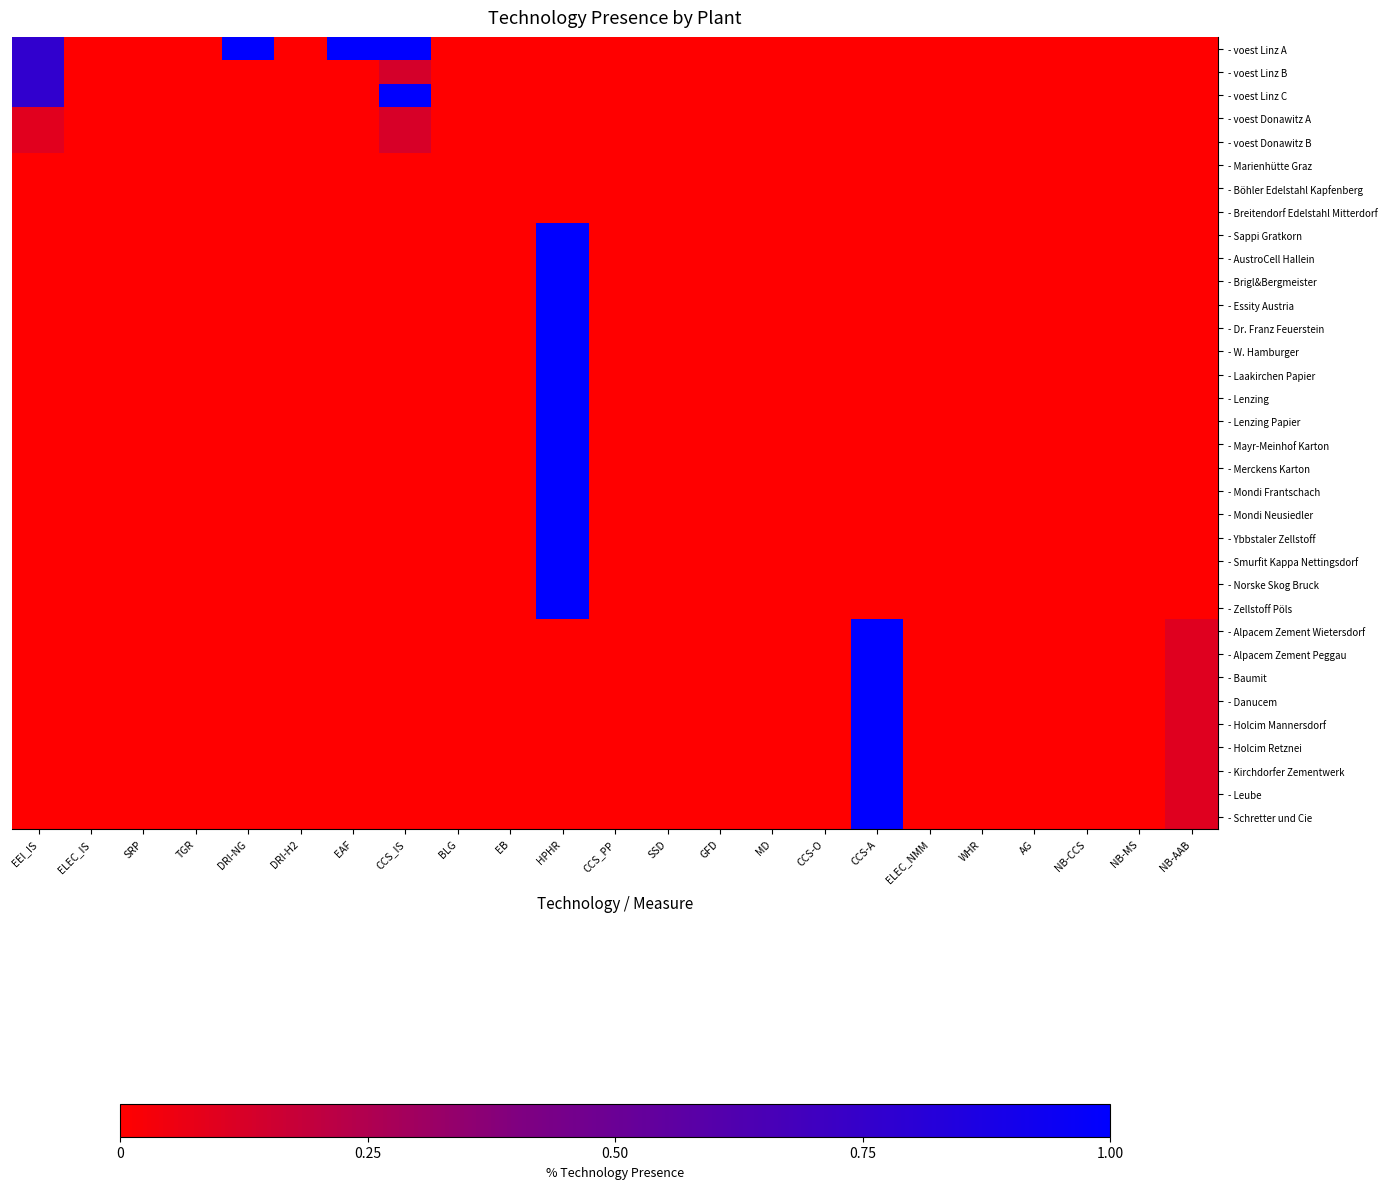

Reading right to left, transcribe all the data shown in this chart.

- voest Linz A: NB-AAB=0.0	NB-MS=0.0	NB-CCS=0.0	AG=0.0	WHR=0.0	ELEC_NMM=0.0	CCS-A=0.0	CCS-O=0.0	MD=0.0	GFD=0.0	SSD=0.0	CCS_PP=0.0	HPHR=0.0	EB=0.0	BLG=0.0	CCS_IS=1.0	EAF=1.0	DRI-H2=0.0	DRI-NG=1.0	TGR=0.0	SRP=0.0	ELEC_IS=0.0	EEI_IS=0.8
- voest Linz B: NB-AAB=0.0	NB-MS=0.0	NB-CCS=0.0	AG=0.0	WHR=0.0	ELEC_NMM=0.0	CCS-A=0.0	CCS-O=0.0	MD=0.0	GFD=0.0	SSD=0.0	CCS_PP=0.0	HPHR=0.0	EB=0.0	BLG=0.0	CCS_IS=0.1	EAF=0.0	DRI-H2=0.0	DRI-NG=0.0	TGR=0.0	SRP=0.0	ELEC_IS=0.0	EEI_IS=0.8
- voest Linz C: NB-AAB=0.0	NB-MS=0.0	NB-CCS=0.0	AG=0.0	WHR=0.0	ELEC_NMM=0.0	CCS-A=0.0	CCS-O=0.0	MD=0.0	GFD=0.0	SSD=0.0	CCS_PP=0.0	HPHR=0.0	EB=0.0	BLG=0.0	CCS_IS=1.0	EAF=0.0	DRI-H2=0.0	DRI-NG=0.0	TGR=0.0	SRP=0.0	ELEC_IS=0.0	EEI_IS=0.8
- voest Donawitz A: NB-AAB=0.0	NB-MS=0.0	NB-CCS=0.0	AG=0.0	WHR=0.0	ELEC_NMM=0.0	CCS-A=0.0	CCS-O=0.0	MD=0.0	GFD=0.0	SSD=0.0	CCS_PP=0.0	HPHR=0.0	EB=0.0	BLG=0.0	CCS_IS=0.1	EAF=0.0	DRI-H2=0.0	DRI-NG=0.0	TGR=0.0	SRP=0.0	ELEC_IS=0.0	EEI_IS=0.1
- voest Donawitz B: NB-AAB=0.0	NB-MS=0.0	NB-CCS=0.0	AG=0.0	WHR=0.0	ELEC_NMM=0.0	CCS-A=0.0	CCS-O=0.0	MD=0.0	GFD=0.0	SSD=0.0	CCS_PP=0.0	HPHR=0.0	EB=0.0	BLG=0.0	CCS_IS=0.1	EAF=0.0	DRI-H2=0.0	DRI-NG=0.0	TGR=0.0	SRP=0.0	ELEC_IS=0.0	EEI_IS=0.1
- Marienhütte Graz: NB-AAB=0.0	NB-MS=0.0	NB-CCS=0.0	AG=0.0	WHR=0.0	ELEC_NMM=0.0	CCS-A=0.0	CCS-O=0.0	MD=0.0	GFD=0.0	SSD=0.0	CCS_PP=0.0	HPHR=0.0	EB=0.0	BLG=0.0	CCS_IS=0.0	EAF=0.0	DRI-H2=0.0	DRI-NG=0.0	TGR=0.0	SRP=0.0	ELEC_IS=0.0	EEI_IS=0.0
- Böhler Edelstahl Kapfenberg: NB-AAB=0.0	NB-MS=0.0	NB-CCS=0.0	AG=0.0	WHR=0.0	ELEC_NMM=0.0	CCS-A=0.0	CCS-O=0.0	MD=0.0	GFD=0.0	SSD=0.0	CCS_PP=0.0	HPHR=0.0	EB=0.0	BLG=0.0	CCS_IS=0.0	EAF=0.0	DRI-H2=0.0	DRI-NG=0.0	TGR=0.0	SRP=0.0	ELEC_IS=0.0	EEI_IS=0.0
- Breitendorf Edelstahl Mitterdorf: NB-AAB=0.0	NB-MS=0.0	NB-CCS=0.0	AG=0.0	WHR=0.0	ELEC_NMM=0.0	CCS-A=0.0	CCS-O=0.0	MD=0.0	GFD=0.0	SSD=0.0	CCS_PP=0.0	HPHR=0.0	EB=0.0	BLG=0.0	CCS_IS=0.0	EAF=0.0	DRI-H2=0.0	DRI-NG=0.0	TGR=0.0	SRP=0.0	ELEC_IS=0.0	EEI_IS=0.0
- Sappi Gratkorn: NB-AAB=0.0	NB-MS=0.0	NB-CCS=0.0	AG=0.0	WHR=0.0	ELEC_NMM=0.0	CCS-A=0.0	CCS-O=0.0	MD=0.0	GFD=0.0	SSD=0.0	CCS_PP=0.0	HPHR=1.0	EB=0.0	BLG=0.0	CCS_IS=0.0	EAF=0.0	DRI-H2=0.0	DRI-NG=0.0	TGR=0.0	SRP=0.0	ELEC_IS=0.0	EEI_IS=0.0
- AustroCell Hallein: NB-AAB=0.0	NB-MS=0.0	NB-CCS=0.0	AG=0.0	WHR=0.0	ELEC_NMM=0.0	CCS-A=0.0	CCS-O=0.0	MD=0.0	GFD=0.0	SSD=0.0	CCS_PP=0.0	HPHR=1.0	EB=0.0	BLG=0.0	CCS_IS=0.0	EAF=0.0	DRI-H2=0.0	DRI-NG=0.0	TGR=0.0	SRP=0.0	ELEC_IS=0.0	EEI_IS=0.0
- Brigl&Bergmeister: NB-AAB=0.0	NB-MS=0.0	NB-CCS=0.0	AG=0.0	WHR=0.0	ELEC_NMM=0.0	CCS-A=0.0	CCS-O=0.0	MD=0.0	GFD=0.0	SSD=0.0	CCS_PP=0.0	HPHR=1.0	EB=0.0	BLG=0.0	CCS_IS=0.0	EAF=0.0	DRI-H2=0.0	DRI-NG=0.0	TGR=0.0	SRP=0.0	ELEC_IS=0.0	EEI_IS=0.0
- Essity Austria: NB-AAB=0.0	NB-MS=0.0	NB-CCS=0.0	AG=0.0	WHR=0.0	ELEC_NMM=0.0	CCS-A=0.0	CCS-O=0.0	MD=0.0	GFD=0.0	SSD=0.0	CCS_PP=0.0	HPHR=1.0	EB=0.0	BLG=0.0	CCS_IS=0.0	EAF=0.0	DRI-H2=0.0	DRI-NG=0.0	TGR=0.0	SRP=0.0	ELEC_IS=0.0	EEI_IS=0.0
- Dr. Franz Feuerstein: NB-AAB=0.0	NB-MS=0.0	NB-CCS=0.0	AG=0.0	WHR=0.0	ELEC_NMM=0.0	CCS-A=0.0	CCS-O=0.0	MD=0.0	GFD=0.0	SSD=0.0	CCS_PP=0.0	HPHR=1.0	EB=0.0	BLG=0.0	CCS_IS=0.0	EAF=0.0	DRI-H2=0.0	DRI-NG=0.0	TGR=0.0	SRP=0.0	ELEC_IS=0.0	EEI_IS=0.0
- W. Hamburger: NB-AAB=0.0	NB-MS=0.0	NB-CCS=0.0	AG=0.0	WHR=0.0	ELEC_NMM=0.0	CCS-A=0.0	CCS-O=0.0	MD=0.0	GFD=0.0	SSD=0.0	CCS_PP=0.0	HPHR=1.0	EB=0.0	BLG=0.0	CCS_IS=0.0	EAF=0.0	DRI-H2=0.0	DRI-NG=0.0	TGR=0.0	SRP=0.0	ELEC_IS=0.0	EEI_IS=0.0
- Laakirchen Papier: NB-AAB=0.0	NB-MS=0.0	NB-CCS=0.0	AG=0.0	WHR=0.0	ELEC_NMM=0.0	CCS-A=0.0	CCS-O=0.0	MD=0.0	GFD=0.0	SSD=0.0	CCS_PP=0.0	HPHR=1.0	EB=0.0	BLG=0.0	CCS_IS=0.0	EAF=0.0	DRI-H2=0.0	DRI-NG=0.0	TGR=0.0	SRP=0.0	ELEC_IS=0.0	EEI_IS=0.0
- Lenzing: NB-AAB=0.0	NB-MS=0.0	NB-CCS=0.0	AG=0.0	WHR=0.0	ELEC_NMM=0.0	CCS-A=0.0	CCS-O=0.0	MD=0.0	GFD=0.0	SSD=0.0	CCS_PP=0.0	HPHR=1.0	EB=0.0	BLG=0.0	CCS_IS=0.0	EAF=0.0	DRI-H2=0.0	DRI-NG=0.0	TGR=0.0	SRP=0.0	ELEC_IS=0.0	EEI_IS=0.0
- Lenzing Papier: NB-AAB=0.0	NB-MS=0.0	NB-CCS=0.0	AG=0.0	WHR=0.0	ELEC_NMM=0.0	CCS-A=0.0	CCS-O=0.0	MD=0.0	GFD=0.0	SSD=0.0	CCS_PP=0.0	HPHR=1.0	EB=0.0	BLG=0.0	CCS_IS=0.0	EAF=0.0	DRI-H2=0.0	DRI-NG=0.0	TGR=0.0	SRP=0.0	ELEC_IS=0.0	EEI_IS=0.0
- Mayr-Meinhof Karton: NB-AAB=0.0	NB-MS=0.0	NB-CCS=0.0	AG=0.0	WHR=0.0	ELEC_NMM=0.0	CCS-A=0.0	CCS-O=0.0	MD=0.0	GFD=0.0	SSD=0.0	CCS_PP=0.0	HPHR=1.0	EB=0.0	BLG=0.0	CCS_IS=0.0	EAF=0.0	DRI-H2=0.0	DRI-NG=0.0	TGR=0.0	SRP=0.0	ELEC_IS=0.0	EEI_IS=0.0
- Merckens Karton: NB-AAB=0.0	NB-MS=0.0	NB-CCS=0.0	AG=0.0	WHR=0.0	ELEC_NMM=0.0	CCS-A=0.0	CCS-O=0.0	MD=0.0	GFD=0.0	SSD=0.0	CCS_PP=0.0	HPHR=1.0	EB=0.0	BLG=0.0	CCS_IS=0.0	EAF=0.0	DRI-H2=0.0	DRI-NG=0.0	TGR=0.0	SRP=0.0	ELEC_IS=0.0	EEI_IS=0.0
- Mondi Frantschach: NB-AAB=0.0	NB-MS=0.0	NB-CCS=0.0	AG=0.0	WHR=0.0	ELEC_NMM=0.0	CCS-A=0.0	CCS-O=0.0	MD=0.0	GFD=0.0	SSD=0.0	CCS_PP=0.0	HPHR=1.0	EB=0.0	BLG=0.0	CCS_IS=0.0	EAF=0.0	DRI-H2=0.0	DRI-NG=0.0	TGR=0.0	SRP=0.0	ELEC_IS=0.0	EEI_IS=0.0
- Mondi Neusiedler: NB-AAB=0.0	NB-MS=0.0	NB-CCS=0.0	AG=0.0	WHR=0.0	ELEC_NMM=0.0	CCS-A=0.0	CCS-O=0.0	MD=0.0	GFD=0.0	SSD=0.0	CCS_PP=0.0	HPHR=1.0	EB=0.0	BLG=0.0	CCS_IS=0.0	EAF=0.0	DRI-H2=0.0	DRI-NG=0.0	TGR=0.0	SRP=0.0	ELEC_IS=0.0	EEI_IS=0.0
- Ybbstaler Zellstoff: NB-AAB=0.0	NB-MS=0.0	NB-CCS=0.0	AG=0.0	WHR=0.0	ELEC_NMM=0.0	CCS-A=0.0	CCS-O=0.0	MD=0.0	GFD=0.0	SSD=0.0	CCS_PP=0.0	HPHR=1.0	EB=0.0	BLG=0.0	CCS_IS=0.0	EAF=0.0	DRI-H2=0.0	DRI-NG=0.0	TGR=0.0	SRP=0.0	ELEC_IS=0.0	EEI_IS=0.0
- Smurfit Kappa Nettingsdorf: NB-AAB=0.0	NB-MS=0.0	NB-CCS=0.0	AG=0.0	WHR=0.0	ELEC_NMM=0.0	CCS-A=0.0	CCS-O=0.0	MD=0.0	GFD=0.0	SSD=0.0	CCS_PP=0.0	HPHR=1.0	EB=0.0	BLG=0.0	CCS_IS=0.0	EAF=0.0	DRI-H2=0.0	DRI-NG=0.0	TGR=0.0	SRP=0.0	ELEC_IS=0.0	EEI_IS=0.0
- Norske Skog Bruck: NB-AAB=0.0	NB-MS=0.0	NB-CCS=0.0	AG=0.0	WHR=0.0	ELEC_NMM=0.0	CCS-A=0.0	CCS-O=0.0	MD=0.0	GFD=0.0	SSD=0.0	CCS_PP=0.0	HPHR=1.0	EB=0.0	BLG=0.0	CCS_IS=0.0	EAF=0.0	DRI-H2=0.0	DRI-NG=0.0	TGR=0.0	SRP=0.0	ELEC_IS=0.0	EEI_IS=0.0
- Zellstoff Pöls: NB-AAB=0.0	NB-MS=0.0	NB-CCS=0.0	AG=0.0	WHR=0.0	ELEC_NMM=0.0	CCS-A=0.0	CCS-O=0.0	MD=0.0	GFD=0.0	SSD=0.0	CCS_PP=0.0	HPHR=1.0	EB=0.0	BLG=0.0	CCS_IS=0.0	EAF=0.0	DRI-H2=0.0	DRI-NG=0.0	TGR=0.0	SRP=0.0	ELEC_IS=0.0	EEI_IS=0.0
- Alpacem Zement Wietersdorf: NB-AAB=0.1	NB-MS=0.0	NB-CCS=0.0	AG=0.0	WHR=0.0	ELEC_NMM=0.0	CCS-A=1.0	CCS-O=0.0	MD=0.0	GFD=0.0	SSD=0.0	CCS_PP=0.0	HPHR=0.0	EB=0.0	BLG=0.0	CCS_IS=0.0	EAF=0.0	DRI-H2=0.0	DRI-NG=0.0	TGR=0.0	SRP=0.0	ELEC_IS=0.0	EEI_IS=0.0
- Alpacem Zement Peggau: NB-AAB=0.1	NB-MS=0.0	NB-CCS=0.0	AG=0.0	WHR=0.0	ELEC_NMM=0.0	CCS-A=1.0	CCS-O=0.0	MD=0.0	GFD=0.0	SSD=0.0	CCS_PP=0.0	HPHR=0.0	EB=0.0	BLG=0.0	CCS_IS=0.0	EAF=0.0	DRI-H2=0.0	DRI-NG=0.0	TGR=0.0	SRP=0.0	ELEC_IS=0.0	EEI_IS=0.0
- Baumit: NB-AAB=0.1	NB-MS=0.0	NB-CCS=0.0	AG=0.0	WHR=0.0	ELEC_NMM=0.0	CCS-A=1.0	CCS-O=0.0	MD=0.0	GFD=0.0	SSD=0.0	CCS_PP=0.0	HPHR=0.0	EB=0.0	BLG=0.0	CCS_IS=0.0	EAF=0.0	DRI-H2=0.0	DRI-NG=0.0	TGR=0.0	SRP=0.0	ELEC_IS=0.0	EEI_IS=0.0
- Danucem: NB-AAB=0.1	NB-MS=0.0	NB-CCS=0.0	AG=0.0	WHR=0.0	ELEC_NMM=0.0	CCS-A=1.0	CCS-O=0.0	MD=0.0	GFD=0.0	SSD=0.0	CCS_PP=0.0	HPHR=0.0	EB=0.0	BLG=0.0	CCS_IS=0.0	EAF=0.0	DRI-H2=0.0	DRI-NG=0.0	TGR=0.0	SRP=0.0	ELEC_IS=0.0	EEI_IS=0.0
- Holcim Mannersdorf: NB-AAB=0.1	NB-MS=0.0	NB-CCS=0.0	AG=0.0	WHR=0.0	ELEC_NMM=0.0	CCS-A=1.0	CCS-O=0.0	MD=0.0	GFD=0.0	SSD=0.0	CCS_PP=0.0	HPHR=0.0	EB=0.0	BLG=0.0	CCS_IS=0.0	EAF=0.0	DRI-H2=0.0	DRI-NG=0.0	TGR=0.0	SRP=0.0	ELEC_IS=0.0	EEI_IS=0.0
- Holcim Retznei: NB-AAB=0.1	NB-MS=0.0	NB-CCS=0.0	AG=0.0	WHR=0.0	ELEC_NMM=0.0	CCS-A=1.0	CCS-O=0.0	MD=0.0	GFD=0.0	SSD=0.0	CCS_PP=0.0	HPHR=0.0	EB=0.0	BLG=0.0	CCS_IS=0.0	EAF=0.0	DRI-H2=0.0	DRI-NG=0.0	TGR=0.0	SRP=0.0	ELEC_IS=0.0	EEI_IS=0.0
- Kirchdorfer Zementwerk: NB-AAB=0.1	NB-MS=0.0	NB-CCS=0.0	AG=0.0	WHR=0.0	ELEC_NMM=0.0	CCS-A=1.0	CCS-O=0.0	MD=0.0	GFD=0.0	SSD=0.0	CCS_PP=0.0	HPHR=0.0	EB=0.0	BLG=0.0	CCS_IS=0.0	EAF=0.0	DRI-H2=0.0	DRI-NG=0.0	TGR=0.0	SRP=0.0	ELEC_IS=0.0	EEI_IS=0.0
- Leube: NB-AAB=0.1	NB-MS=0.0	NB-CCS=0.0	AG=0.0	WHR=0.0	ELEC_NMM=0.0	CCS-A=1.0	CCS-O=0.0	MD=0.0	GFD=0.0	SSD=0.0	CCS_PP=0.0	HPHR=0.0	EB=0.0	BLG=0.0	CCS_IS=0.0	EAF=0.0	DRI-H2=0.0	DRI-NG=0.0	TGR=0.0	SRP=0.0	ELEC_IS=0.0	EEI_IS=0.0
- Schretter und Cie: NB-AAB=0.1	NB-MS=0.0	NB-CCS=0.0	AG=0.0	WHR=0.0	ELEC_NMM=0.0	CCS-A=1.0	CCS-O=0.0	MD=0.0	GFD=0.0	SSD=0.0	CCS_PP=0.0	HPHR=0.0	EB=0.0	BLG=0.0	CCS_IS=0.0	EAF=0.0	DRI-H2=0.0	DRI-NG=0.0	TGR=0.0	SRP=0.0	ELEC_IS=0.0	EEI_IS=0.0